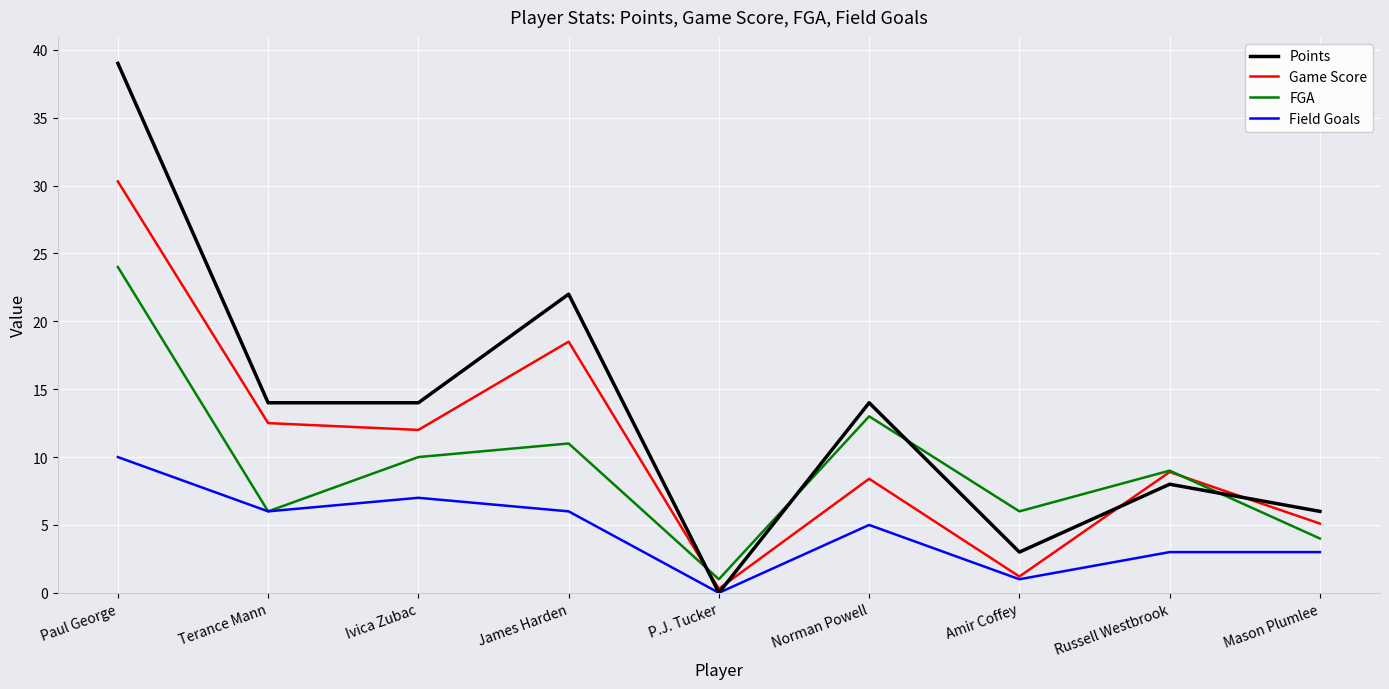

What is the maximum value shown in the chart?

39.0